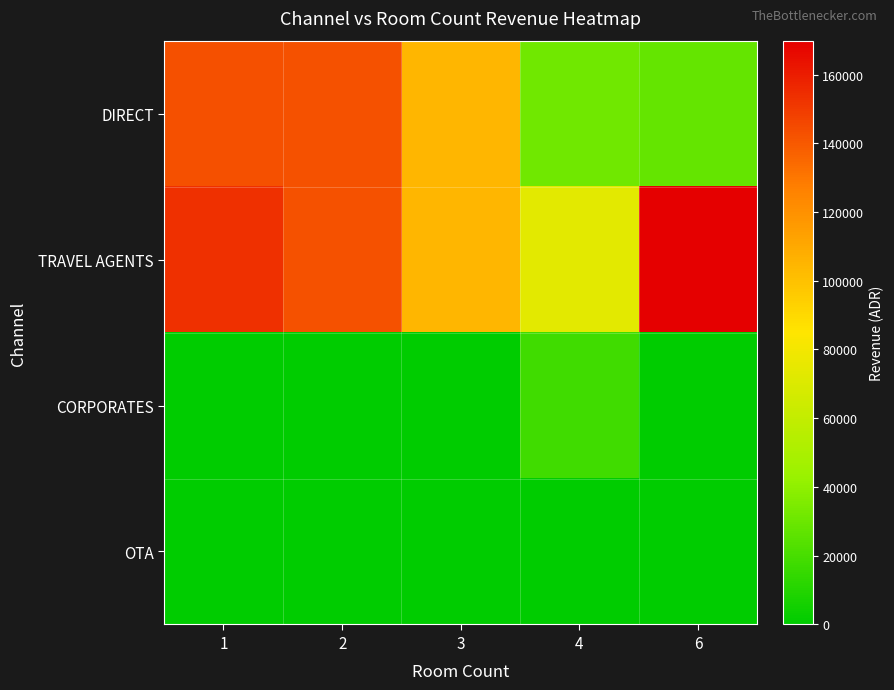

Which series has the largest range (max minus min)?

DIRECT